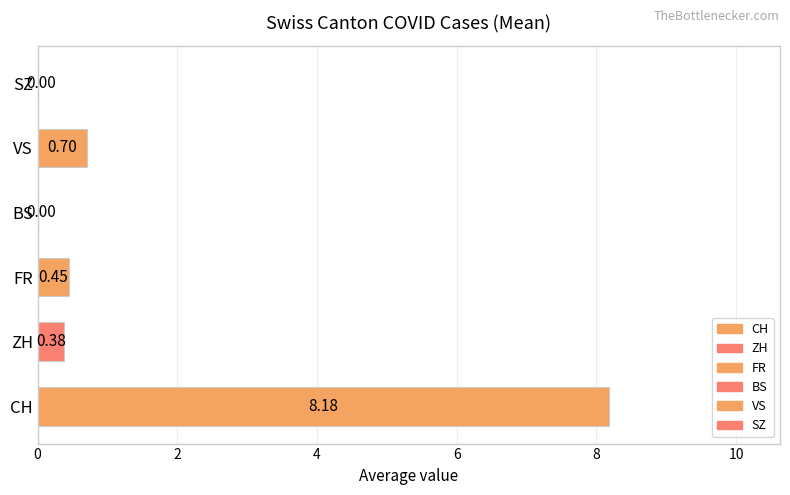

What is the change in value from CH to BS?

-8.2